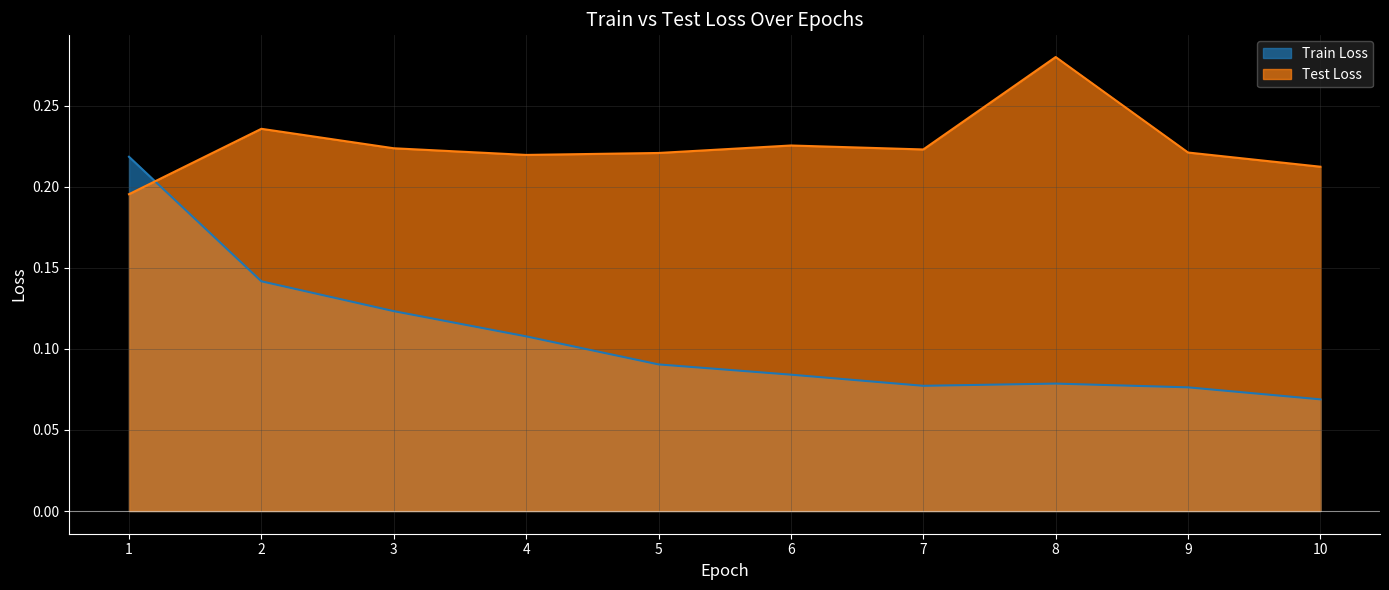

Count the number of data series in this chart.

2